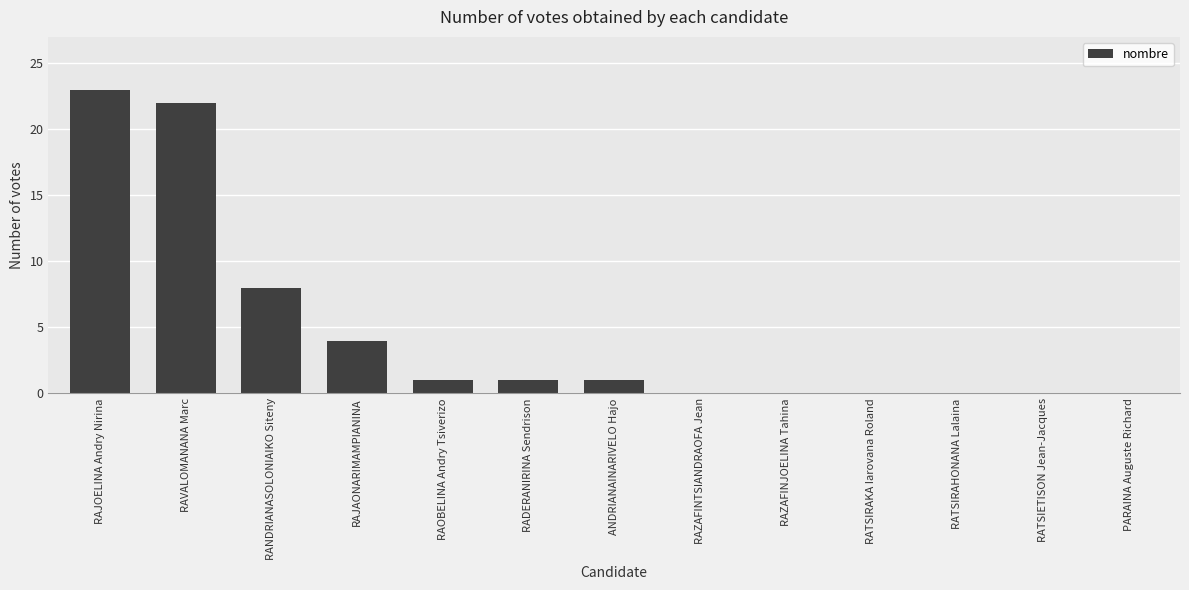

The chart shows a value of 0 at RATSIETISON Jean-Jacques. True or false?

True